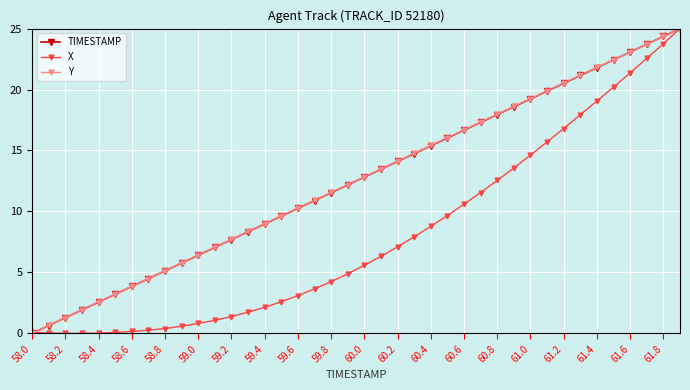

Does the chart display data point markers on the line(s)?

Yes